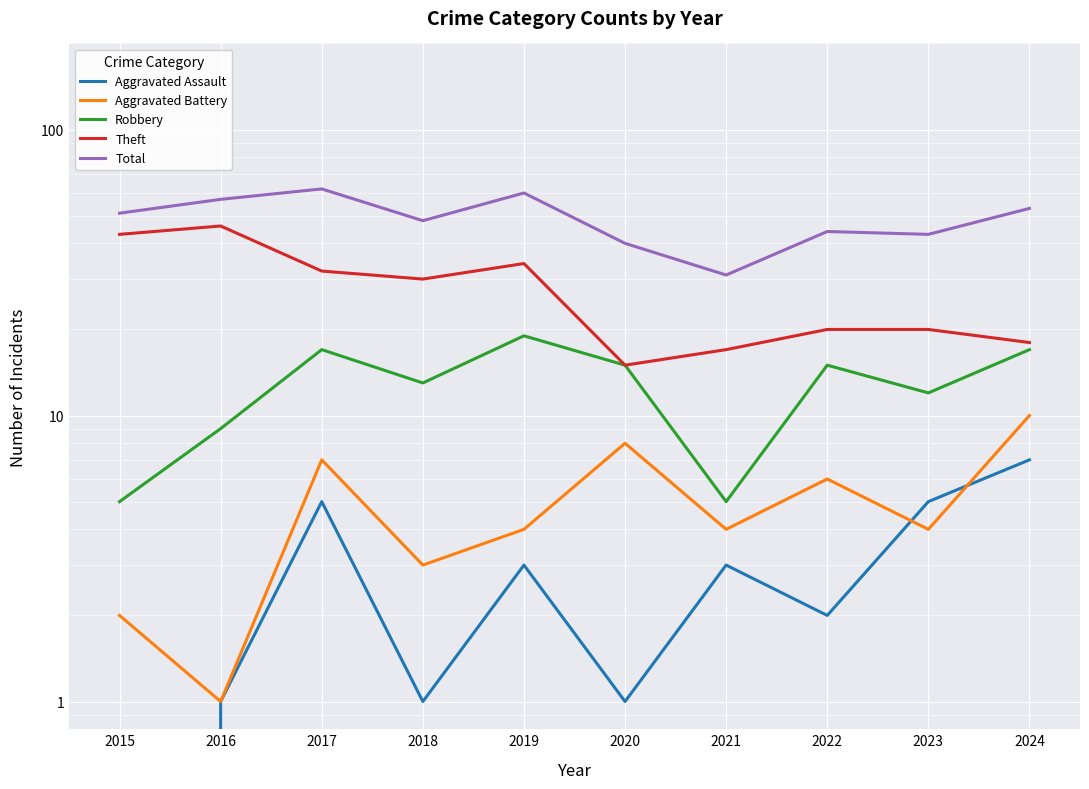

Reading left to right, extract all data points from this chart.

Aggravated Assault: 2015=0	2016=1	2017=5	2018=1	2019=3	2020=1	2021=3	2022=2	2023=5	2024=7
Aggravated Battery: 2015=2	2016=1	2017=7	2018=3	2019=4	2020=8	2021=4	2022=6	2023=4	2024=10
Robbery: 2015=5	2016=9	2017=17	2018=13	2019=19	2020=15	2021=5	2022=15	2023=12	2024=17
Theft: 2015=43	2016=46	2017=32	2018=30	2019=34	2020=15	2021=17	2022=20	2023=20	2024=18
Total: 2015=51	2016=57	2017=62	2018=48	2019=60	2020=40	2021=31	2022=44	2023=43	2024=53